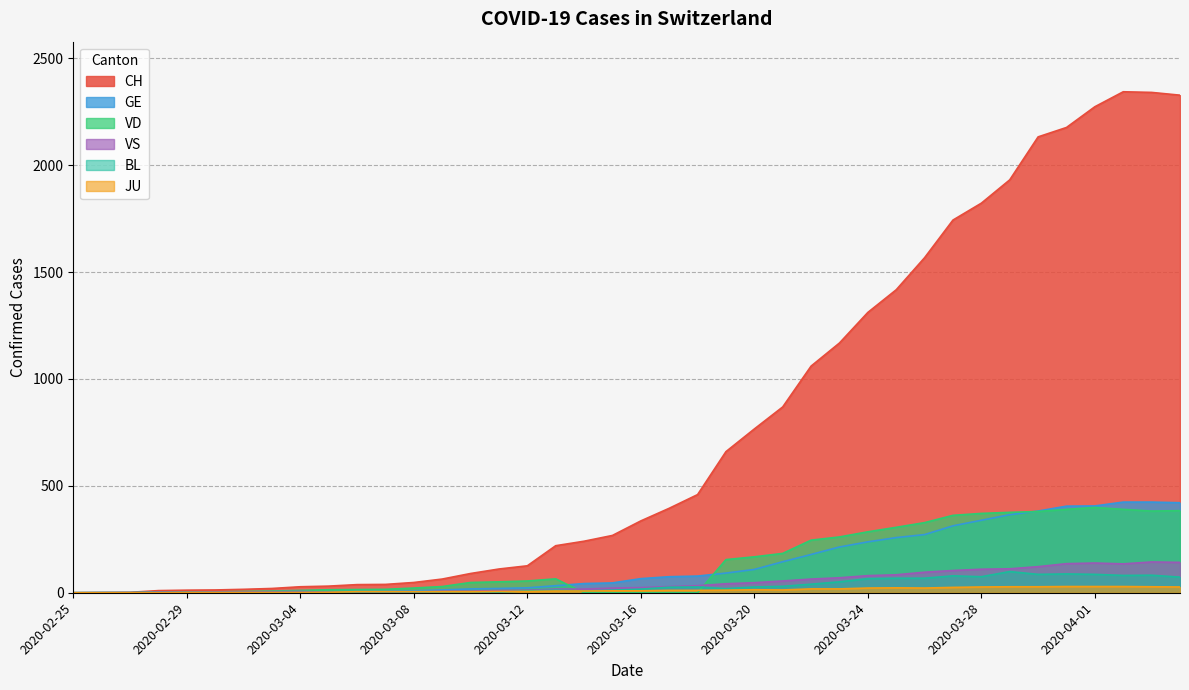

How many interior local valleys does the JU series have?

2